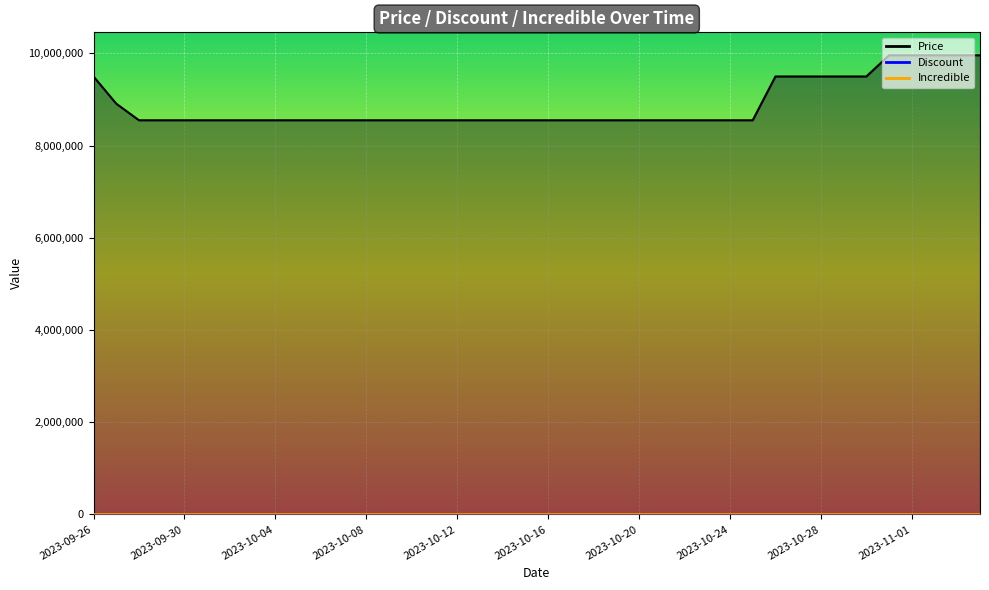

At which category is the sum across all series the highest?

2023-10-31